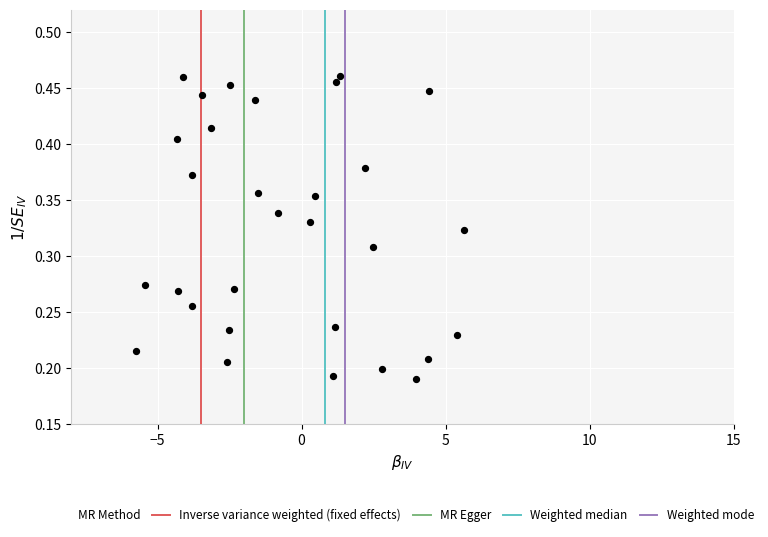

What is the range of X values (max minus min)?

11.4